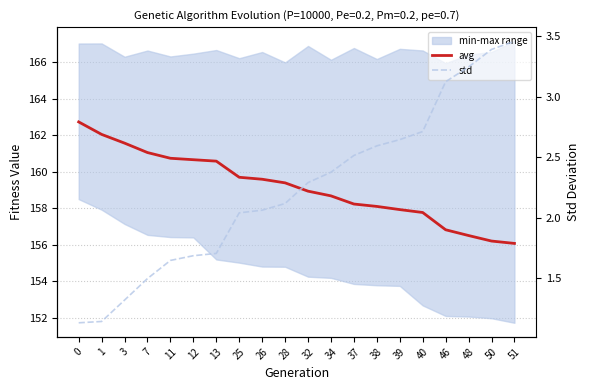

True or false: avg has a value of 158.9 at 32.

True